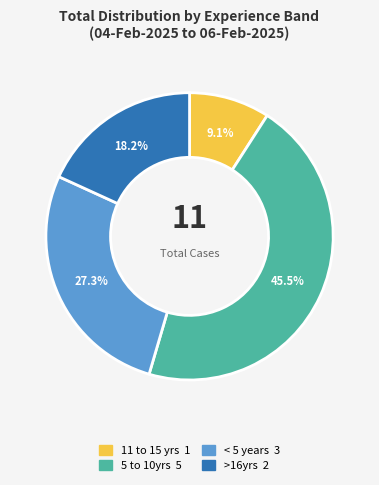

Which category has the smallest portion of the pie?

11 to 15 yrs